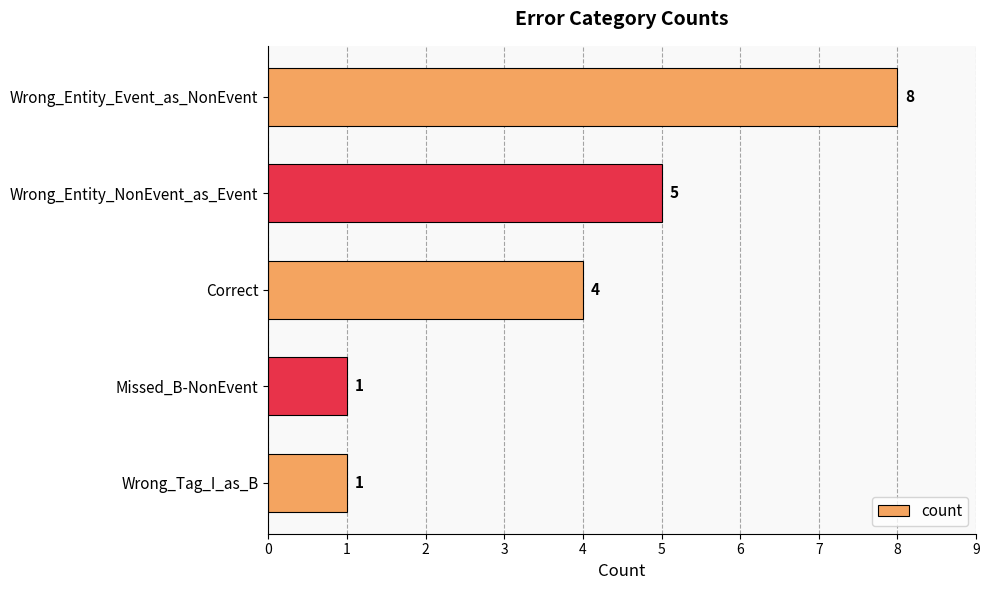

Does the chart contain stacked bars?

No